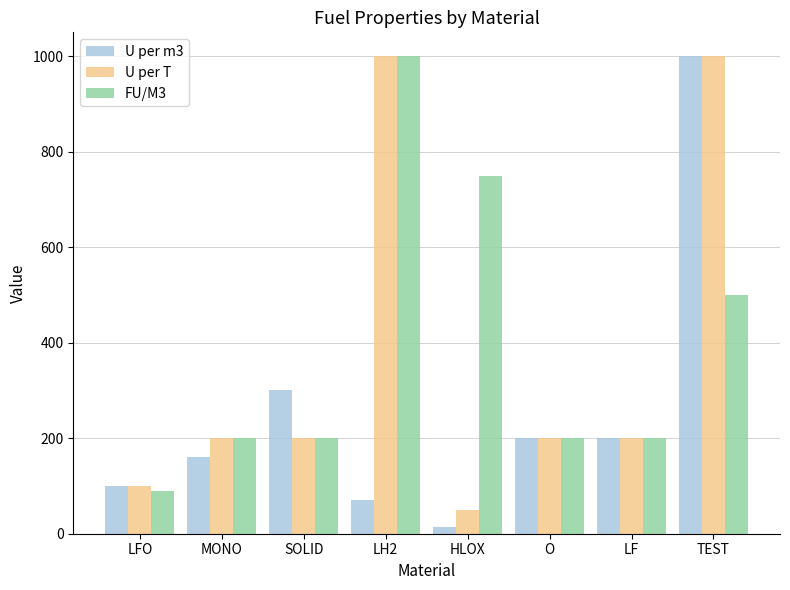

Is it true that FU/M3 equals 346.5 at SOLID?

False